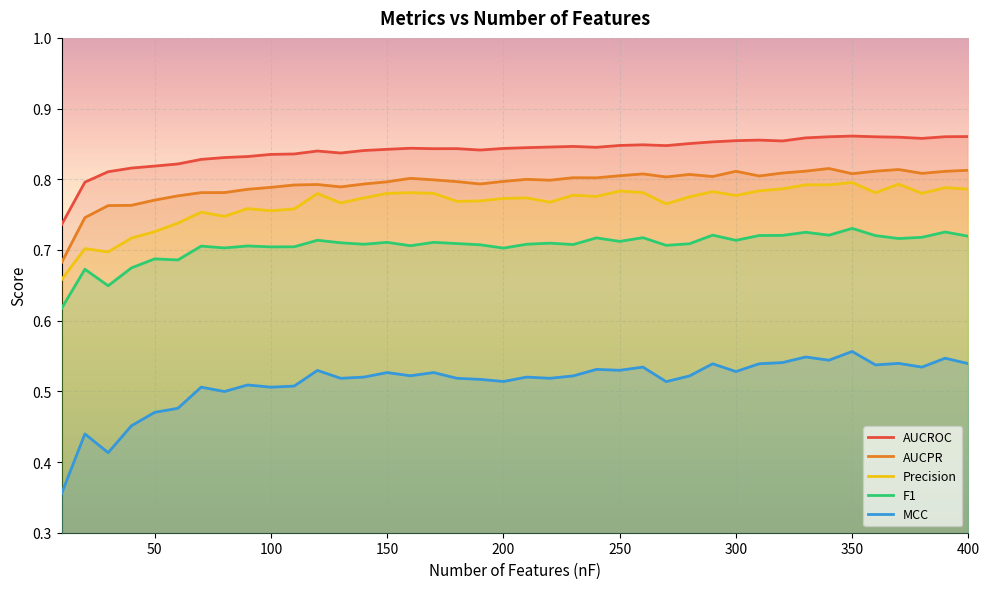

What are all the series names shown in the legend?

AUCROC, AUCPR, Precision, F1, MCC